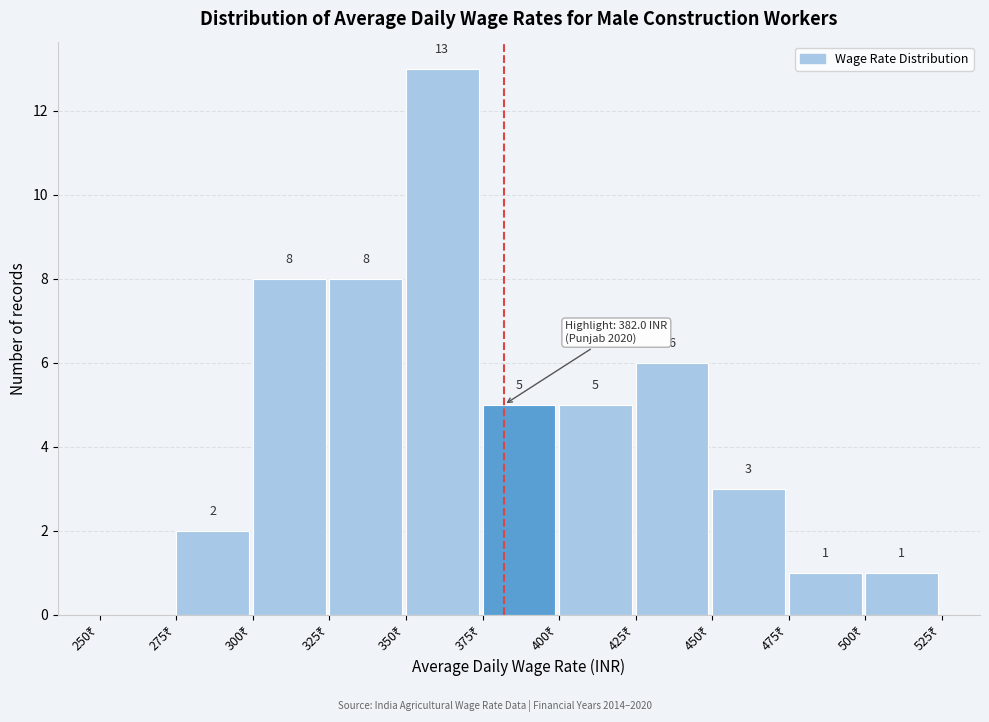

Which range on the x-axis has the tallest bar?

350 to 375